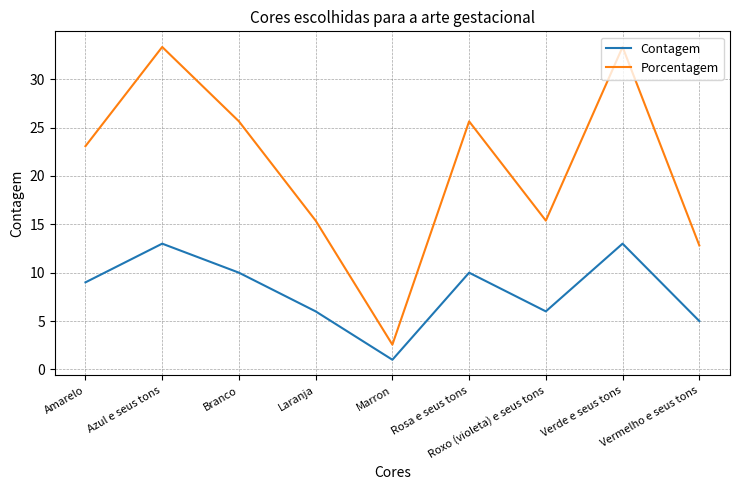

Which series changed the most between Azul e seus tons and Marron?

Porcentagem